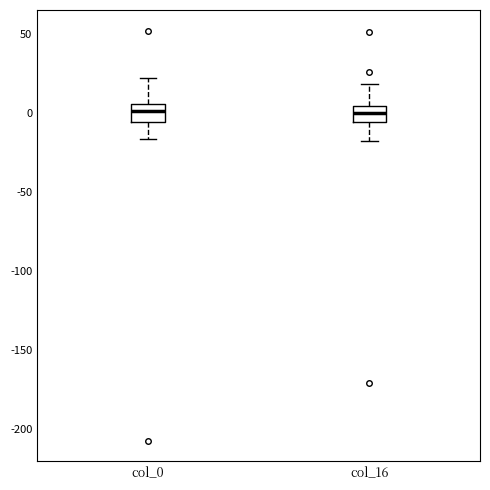

Reading left to right, transcribe this box plot: for each box, give where its median line is, the range the box spans, and where its two whiskers end, as read against the y-axis. The values are not printed on the chart, so give them approximately, as read against the axis.

col_0: median 0, box -5 to 5, whiskers -15 to 20
col_16: median 0, box -5 to 5, whiskers -20 to 20